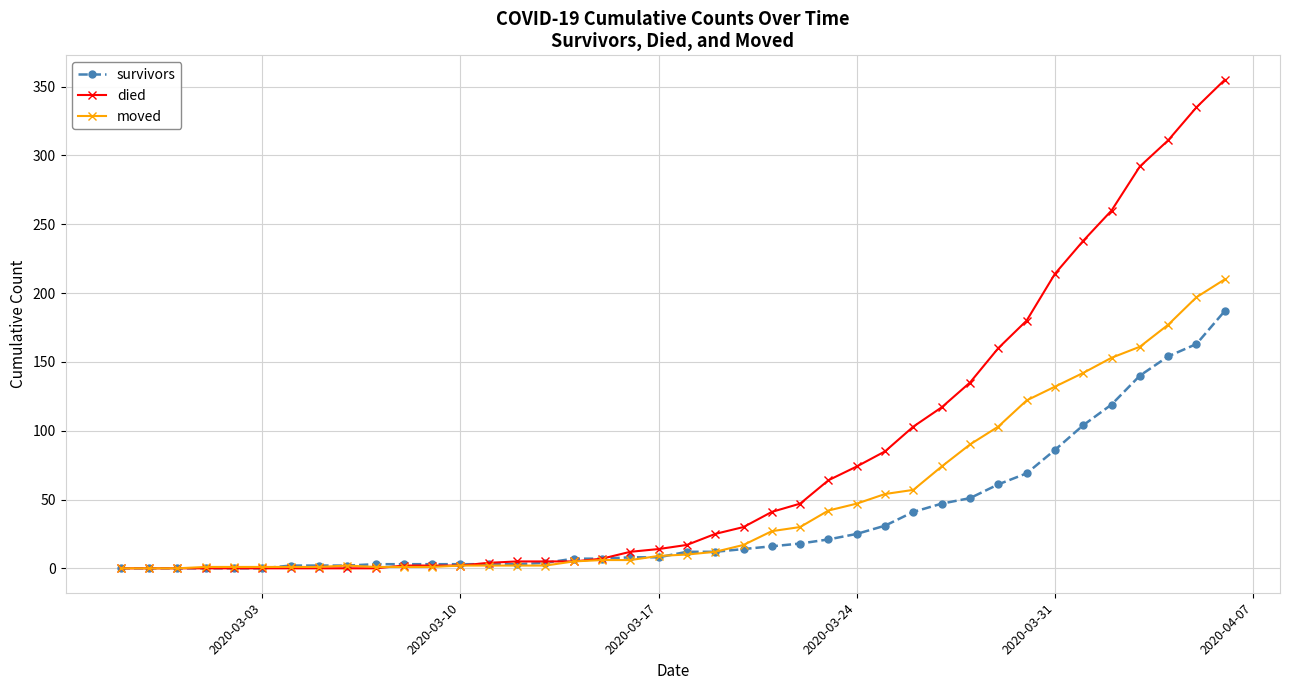

Which series has the widest spread of values?

died